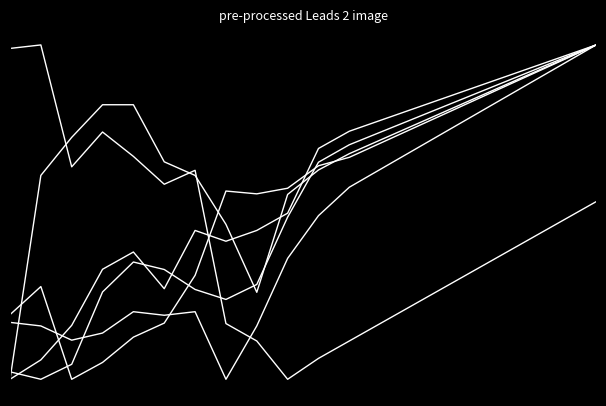

The value of Industrial lease at 0 is 1.4. True or false?

False